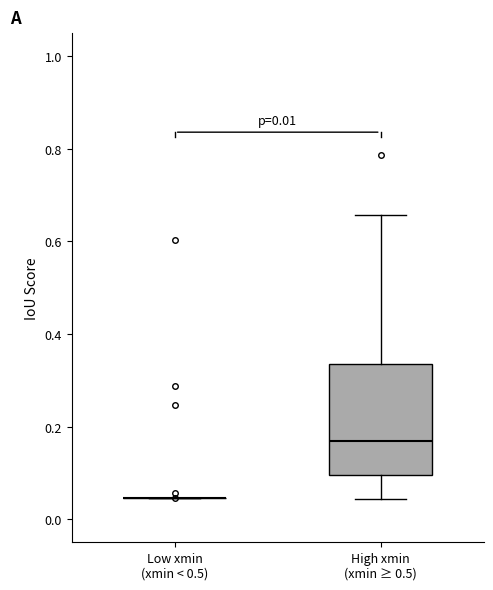

Which box is the tallest, from its lower edge to its upper edge?

High xmin (xmin ≥ 0.5)